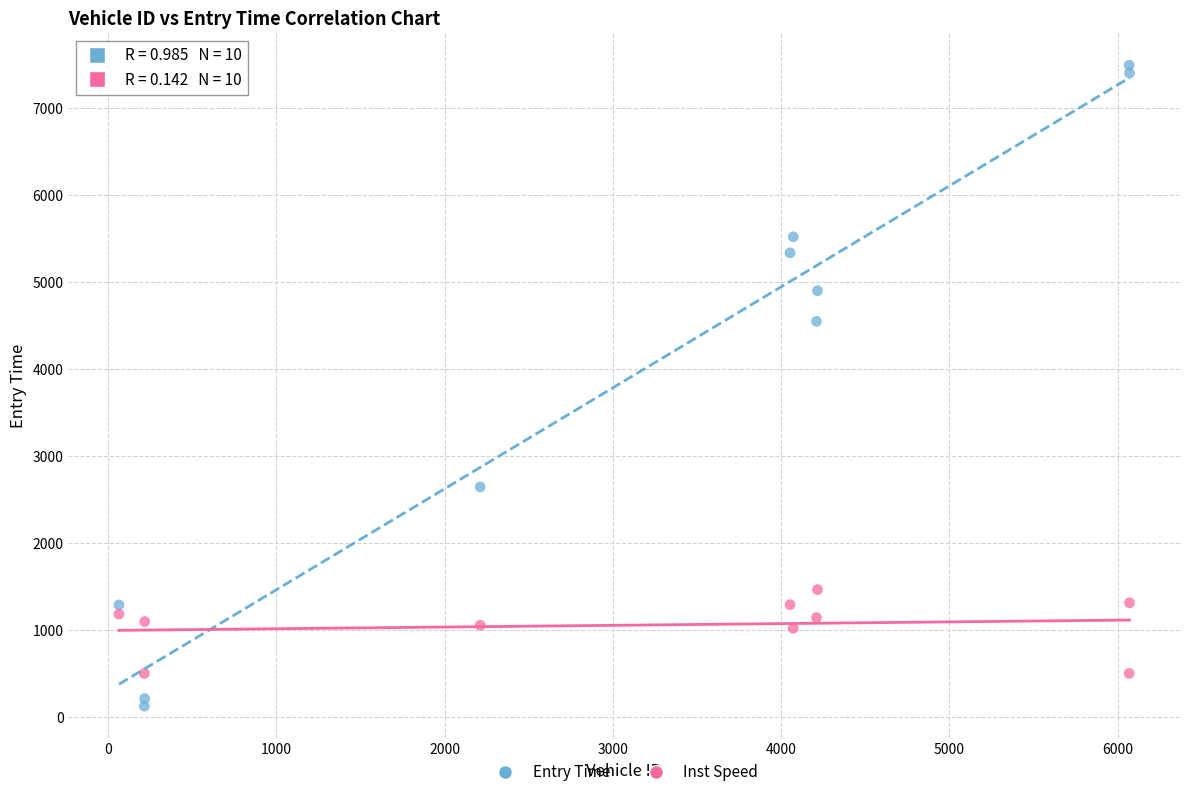

Across all data points, what is the range of X values (max minus min)?

6005.0